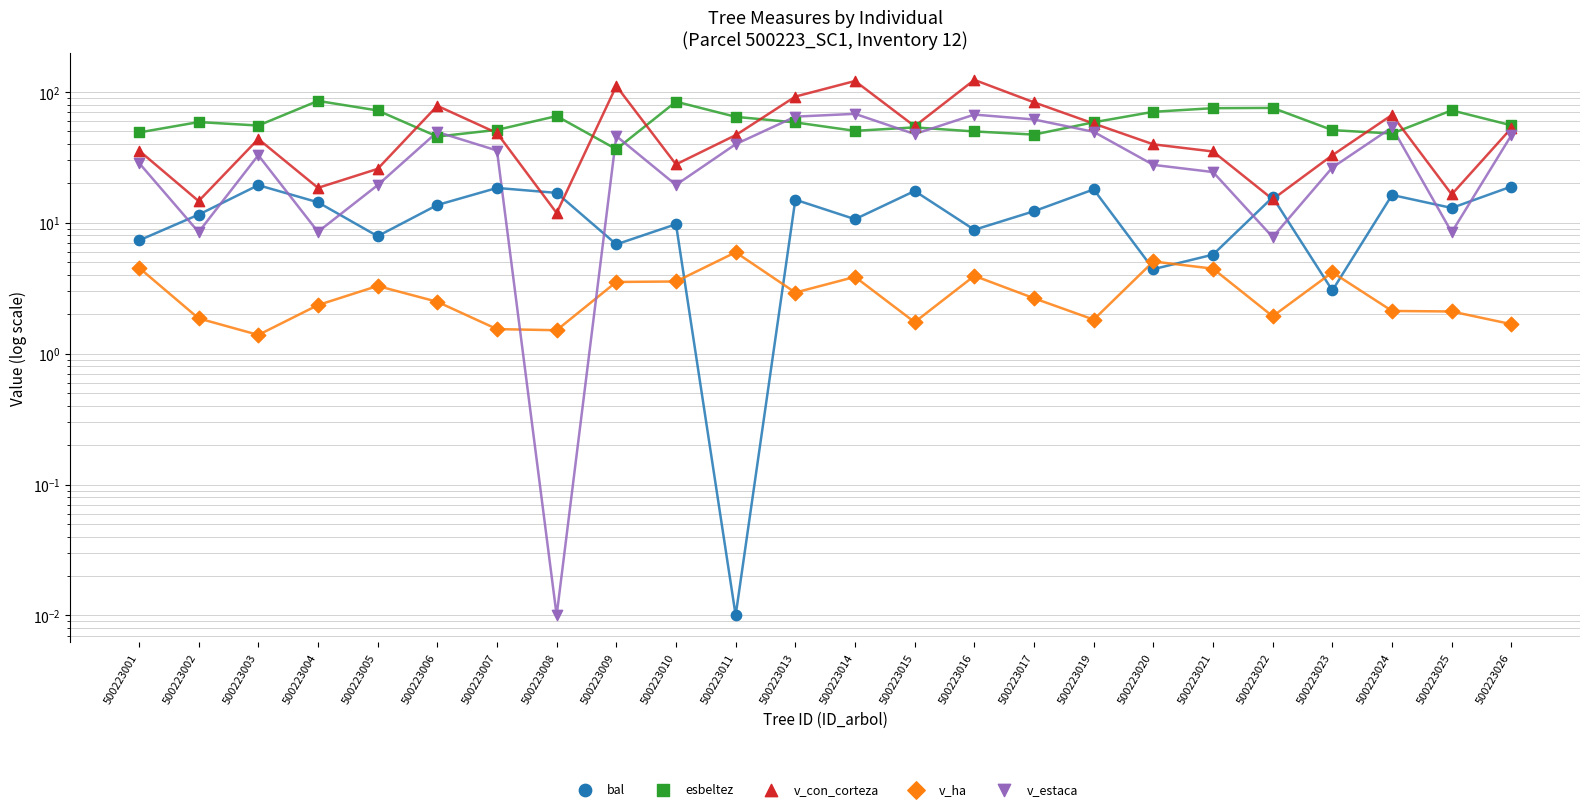

At how many categories does at least one series exceed 107?

3